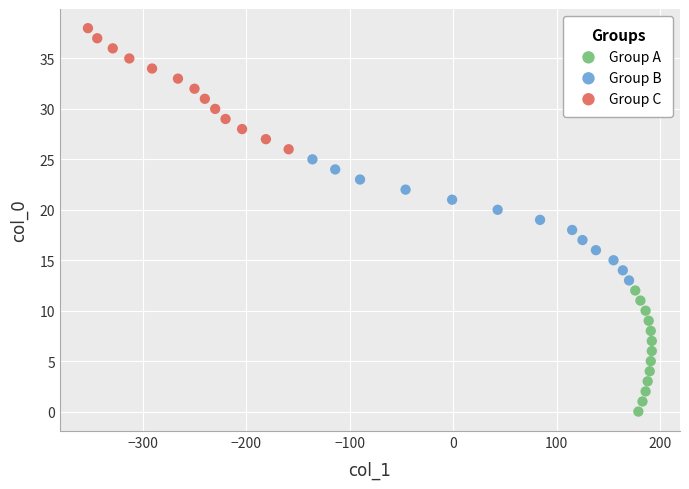

Which series reaches the maximum Y coordinate?

Group C